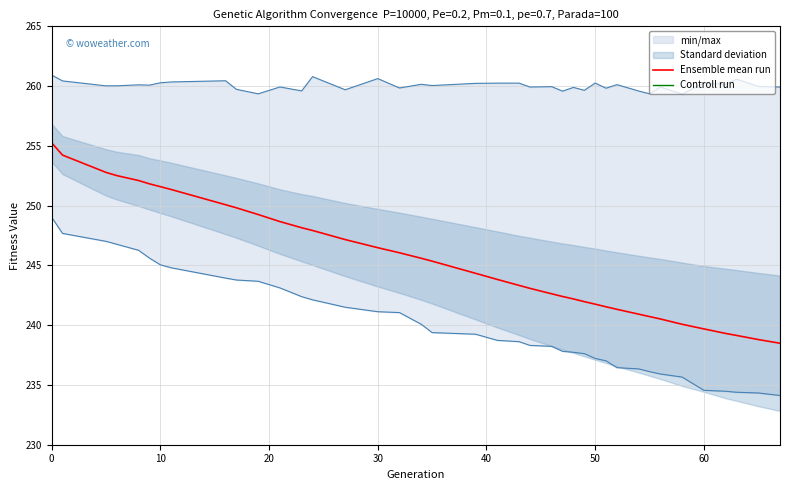

What is the label of the 30th point from the left?

29